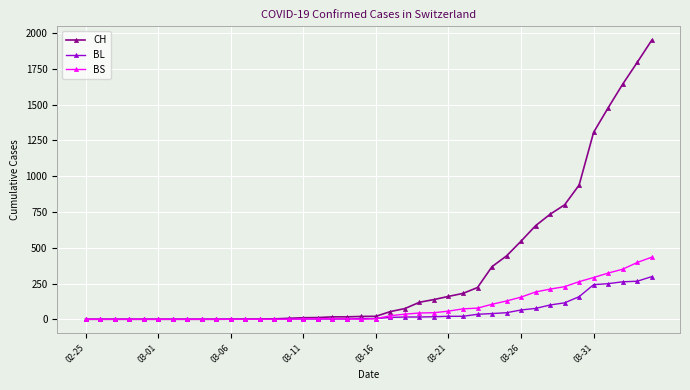

List the series in order of their peak value, lowest first.

BL, BS, CH